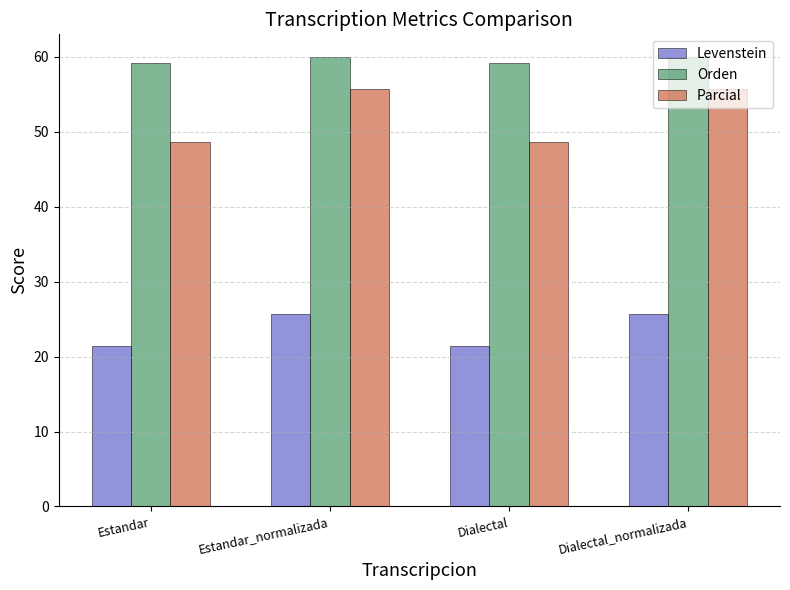

Reading left to right, what are all the values shown in this chart?

Levenstein: 21.4	25.7	21.4	25.7
Orden: 59.2	60.0	59.2	60.0
Parcial: 48.7	55.7	48.7	55.7